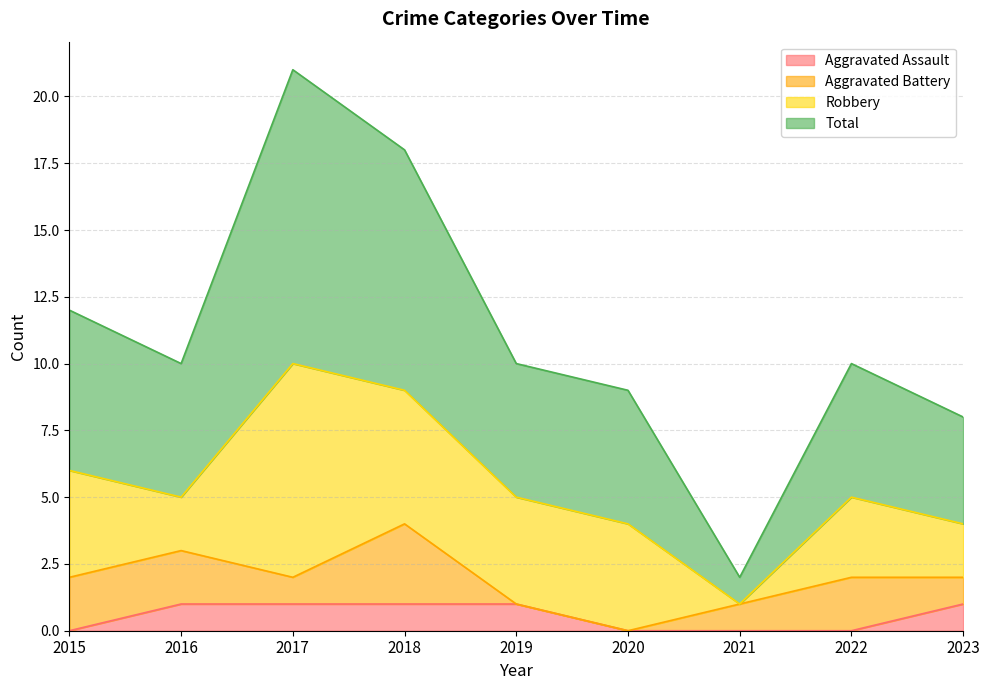

Between 2023 and 2021, which is larger?

2023